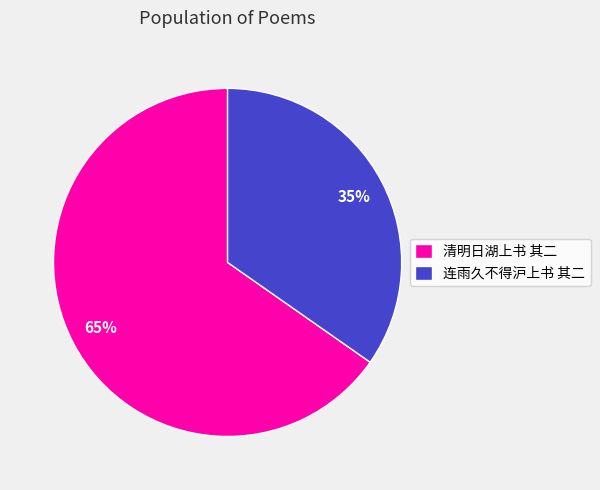

Does any single category account for the majority?

Yes